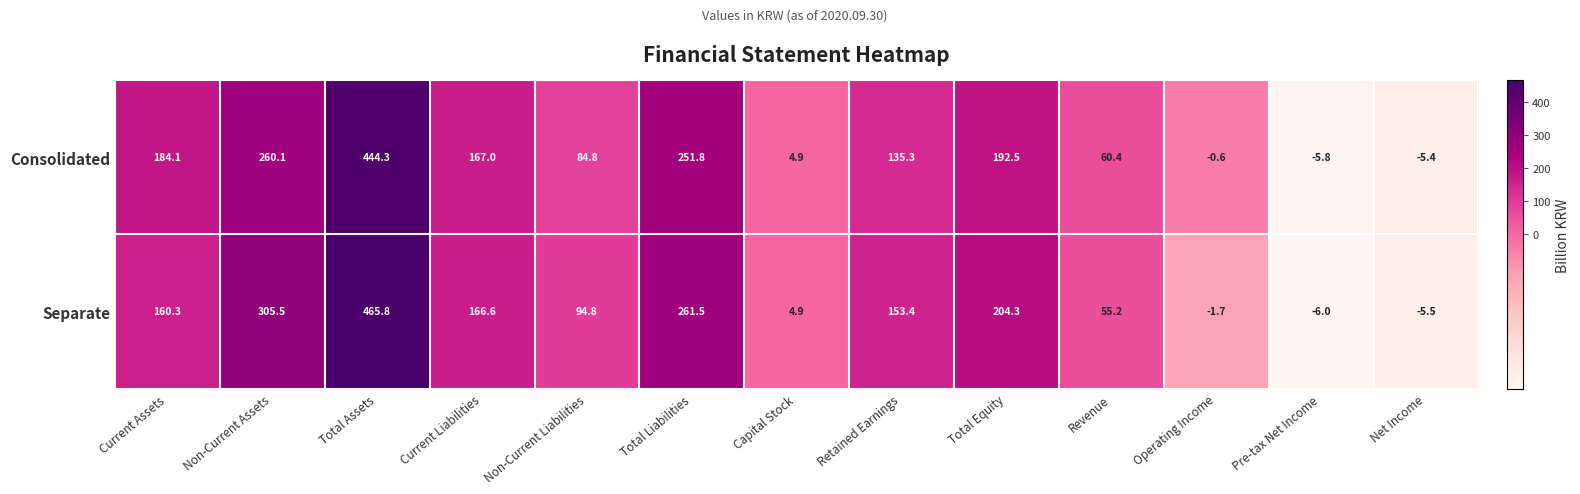

What is the sum of the Separate values at Non-Current Assets and Retained Earnings?

458.9